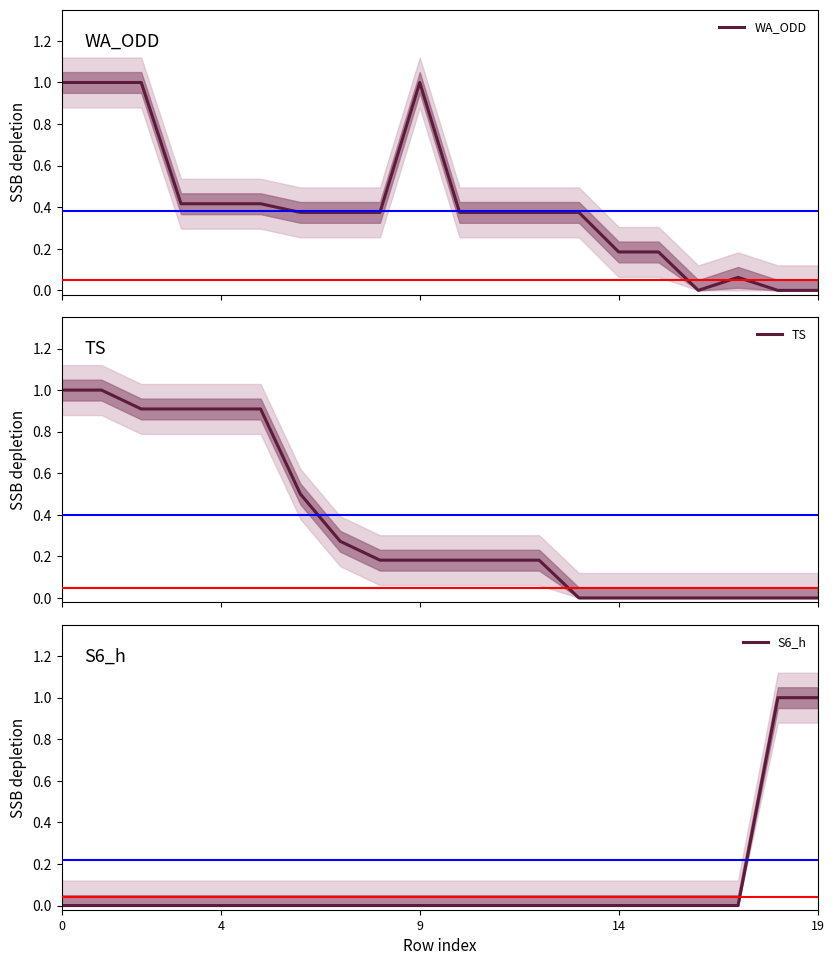

True or false: S6_h has more than 1 interior local peaks.

False